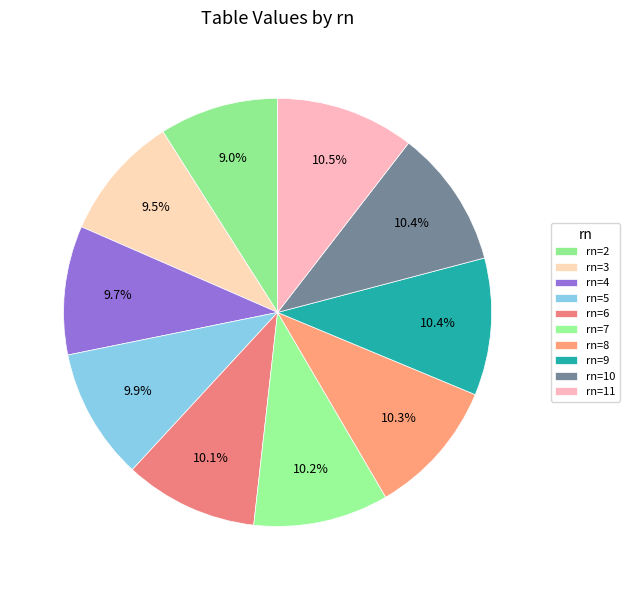

Count the number of slices in the pie.

10